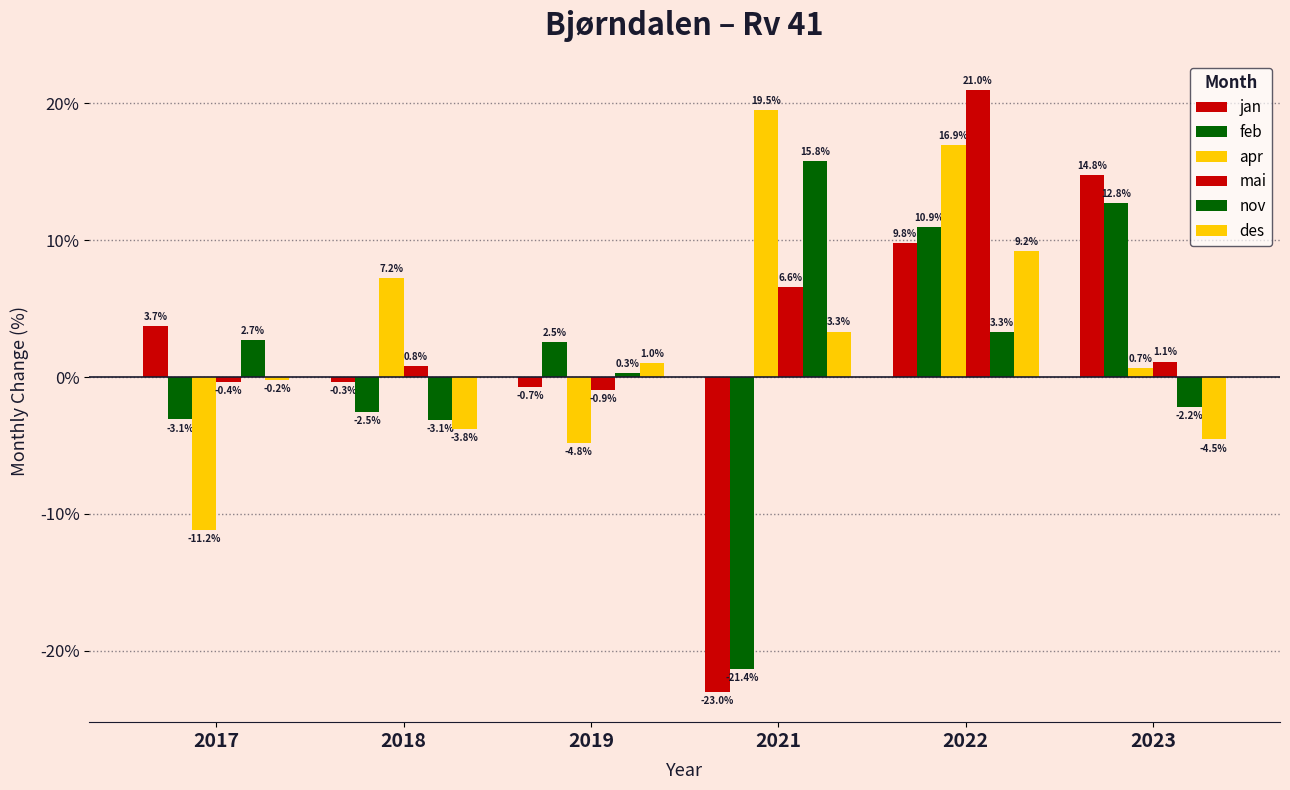

How many bars are there in each group?

6